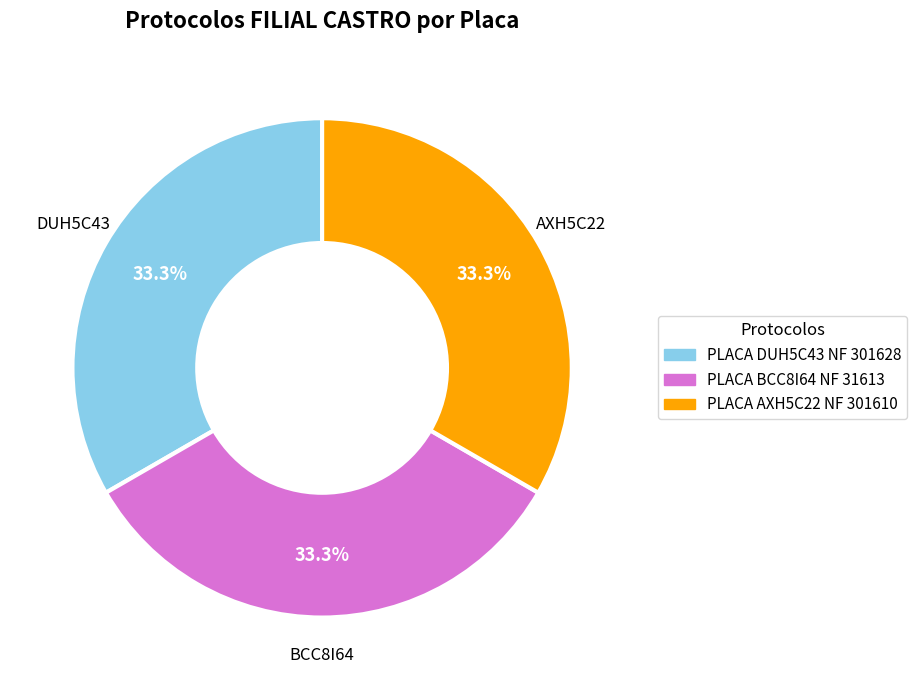

Is there any slice that represents more than half of the pie?

No